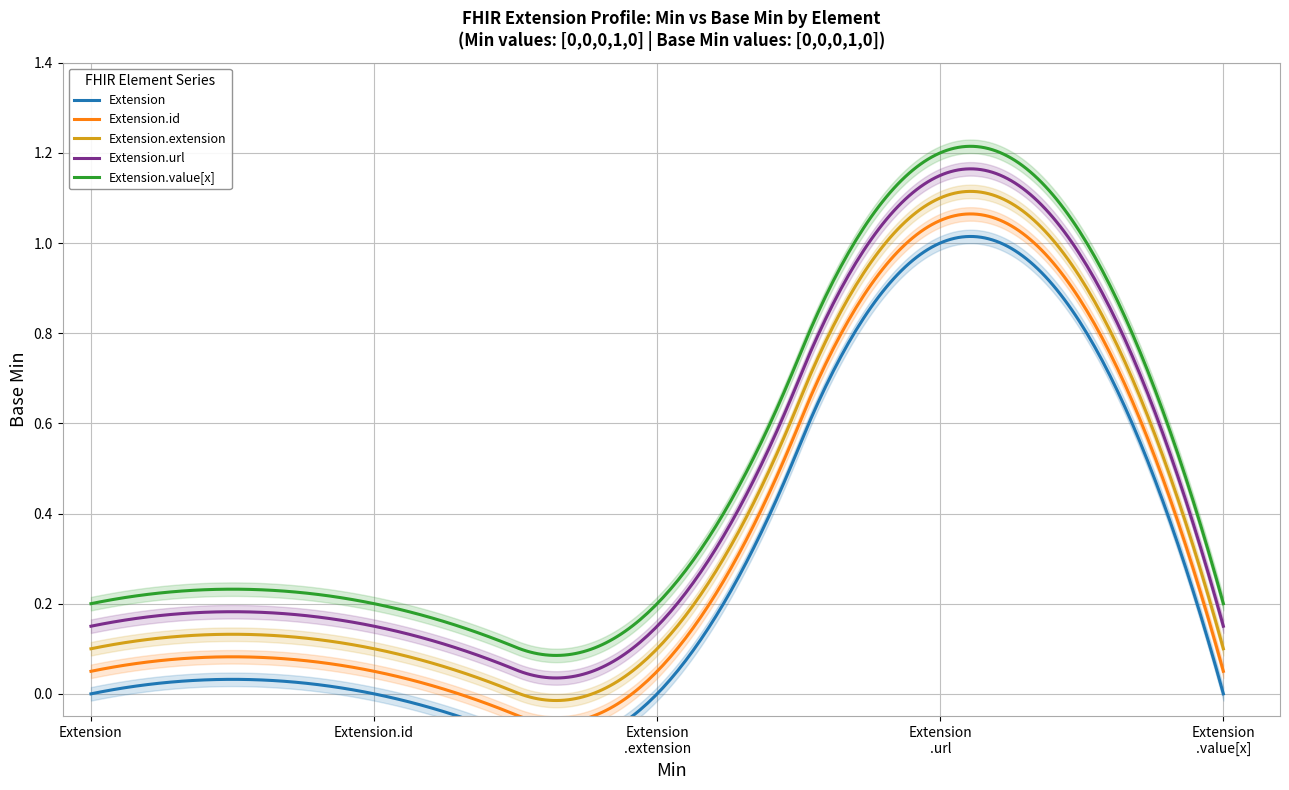

Count the Extension (Base Min=0) values in the range 0 to 1.

5